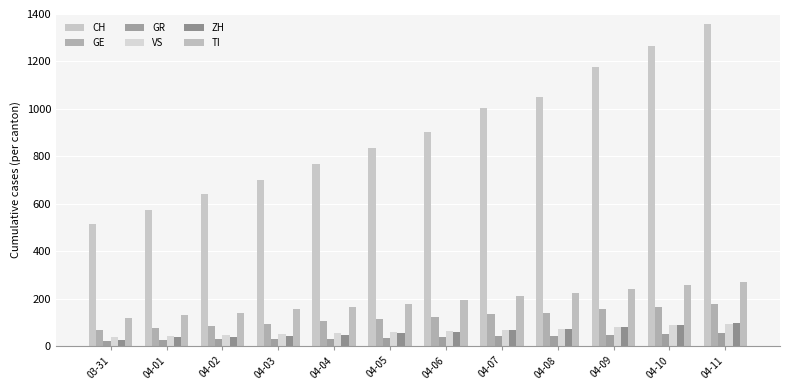

At which label does VS first exceed 61?

04-07